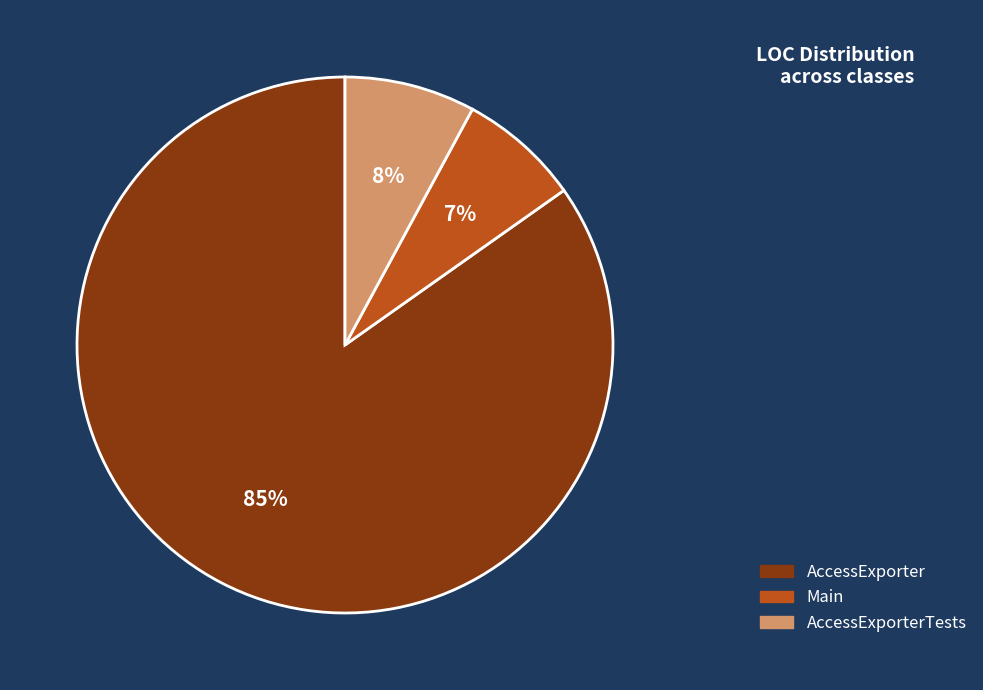

To the nearest percent, what is the average slice percentage?

33%